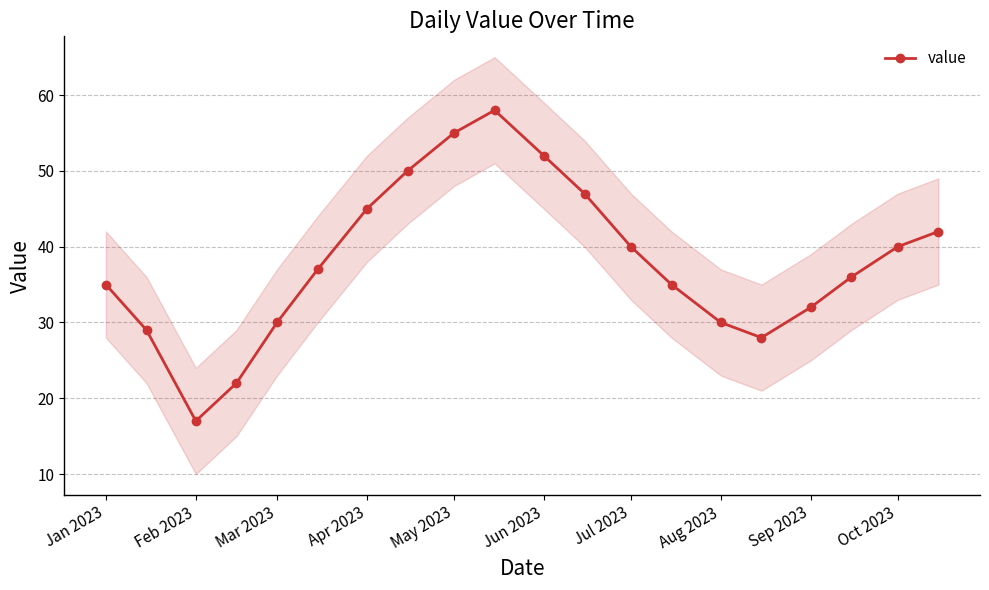

What is the sum of all values?

760